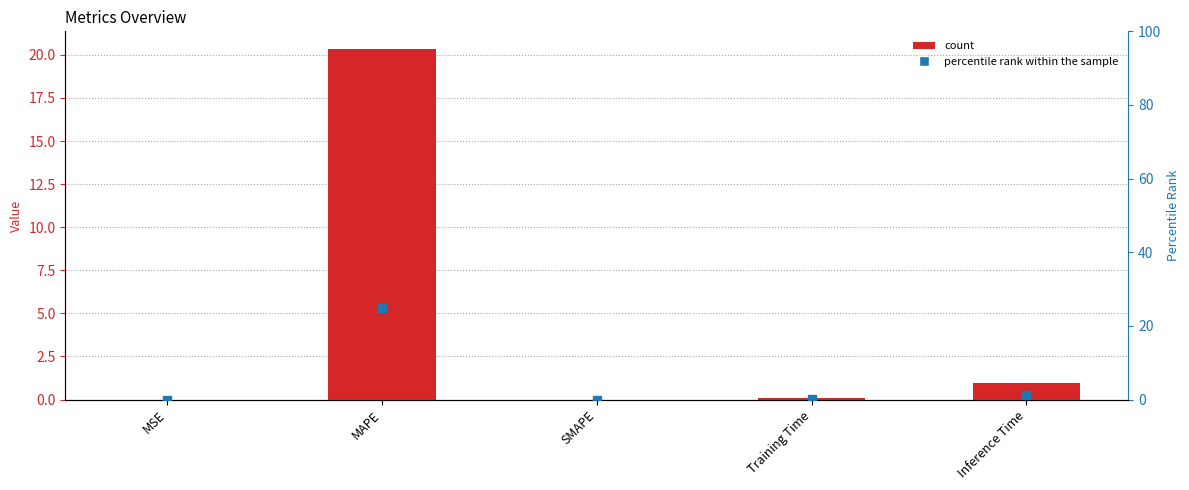

Which series has the largest range (max minus min)?

percentile rank within the sample